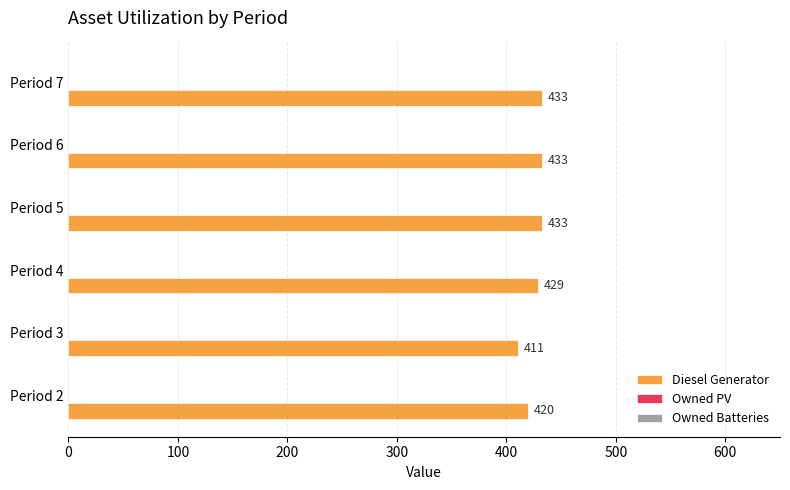

The chart shows a value of 420 at Period 2. True or false?

True